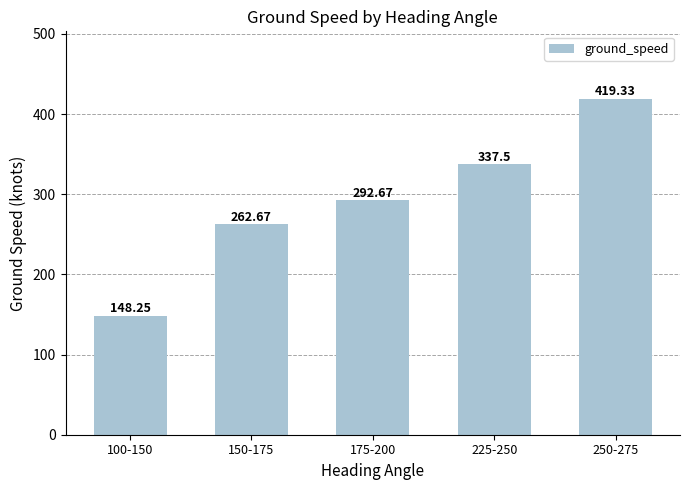

What is the ratio of the value at 175-200 to the value at 100-150?

2.0